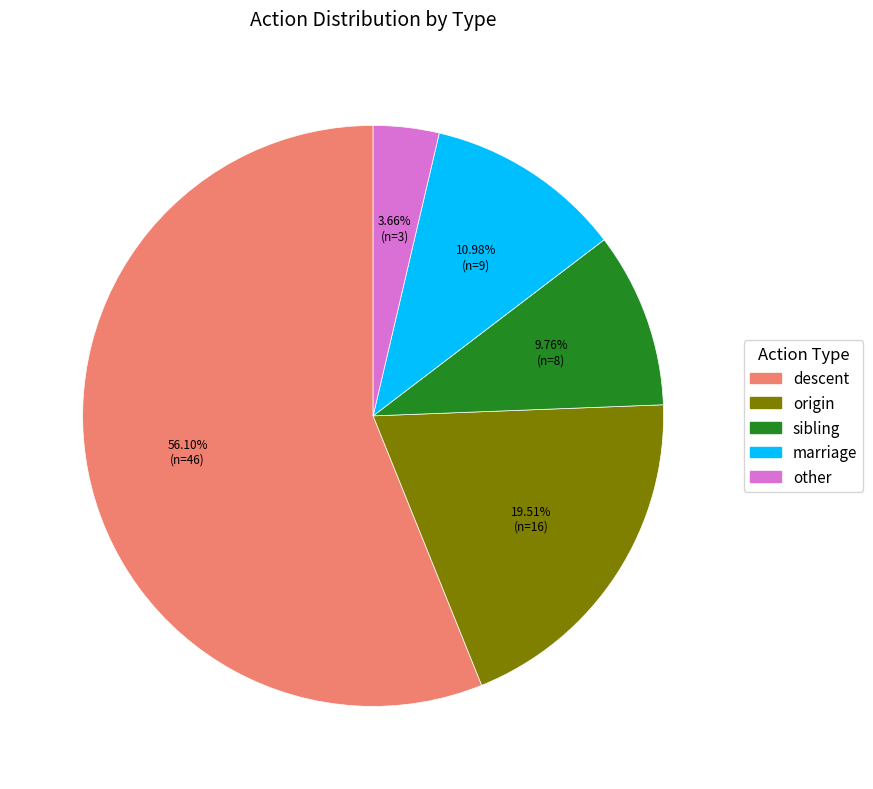

How much of the chart is everything except other?

96.3%